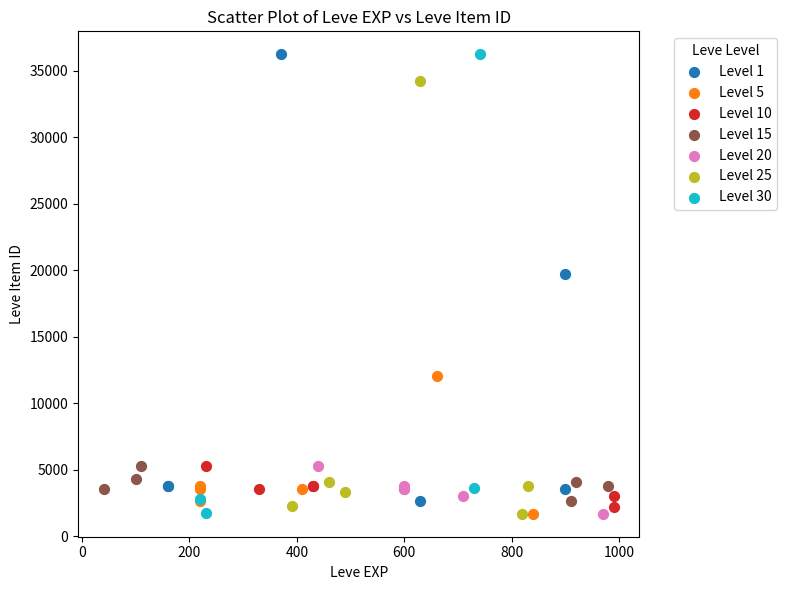

Which series has the widest spread of Y values?

Level 30